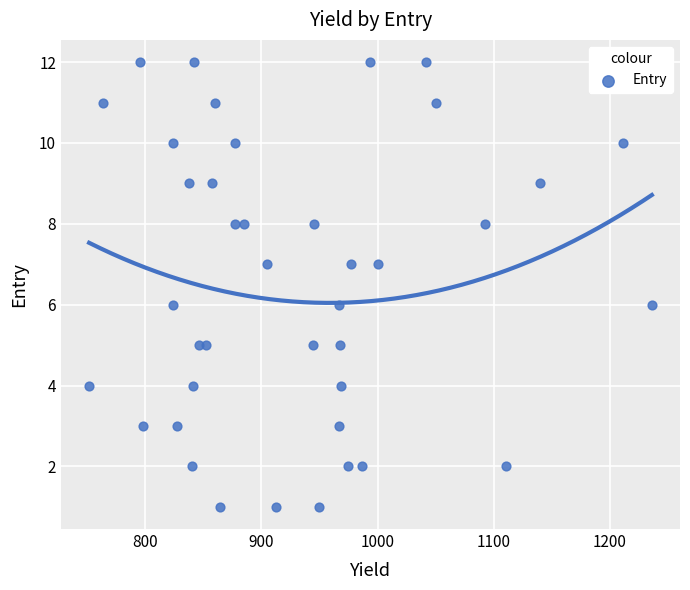

What is the range of Y values (max minus min)?

11